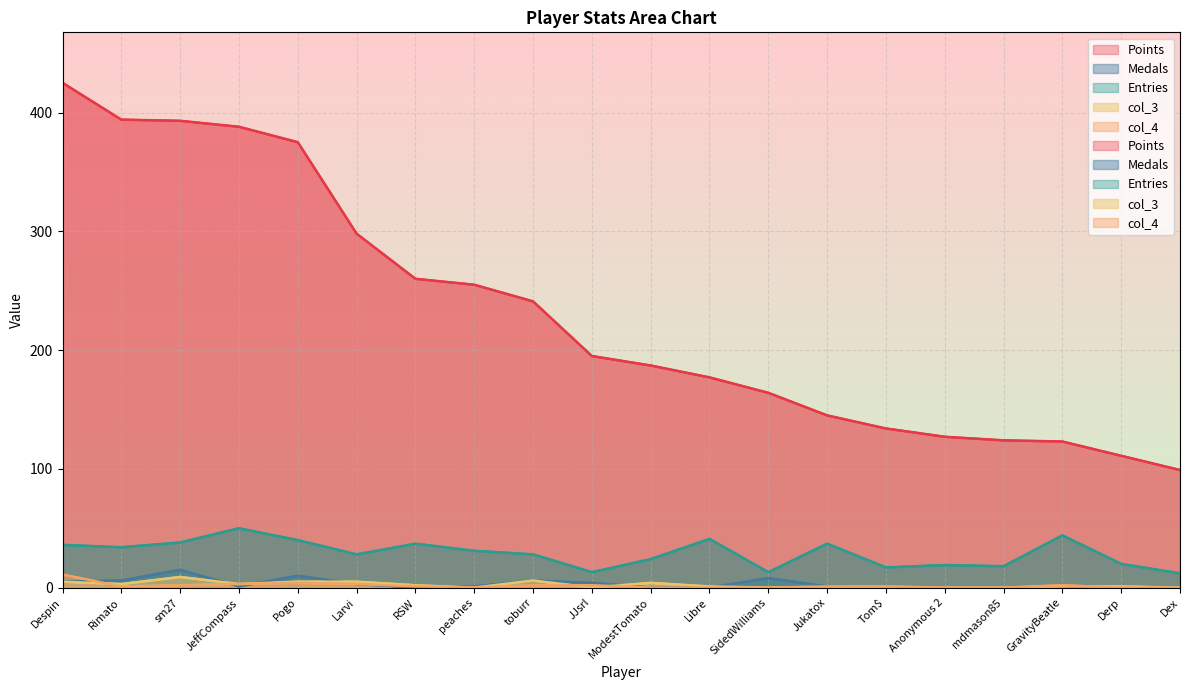

What is the label of the 17th point from the left?

mdmason85